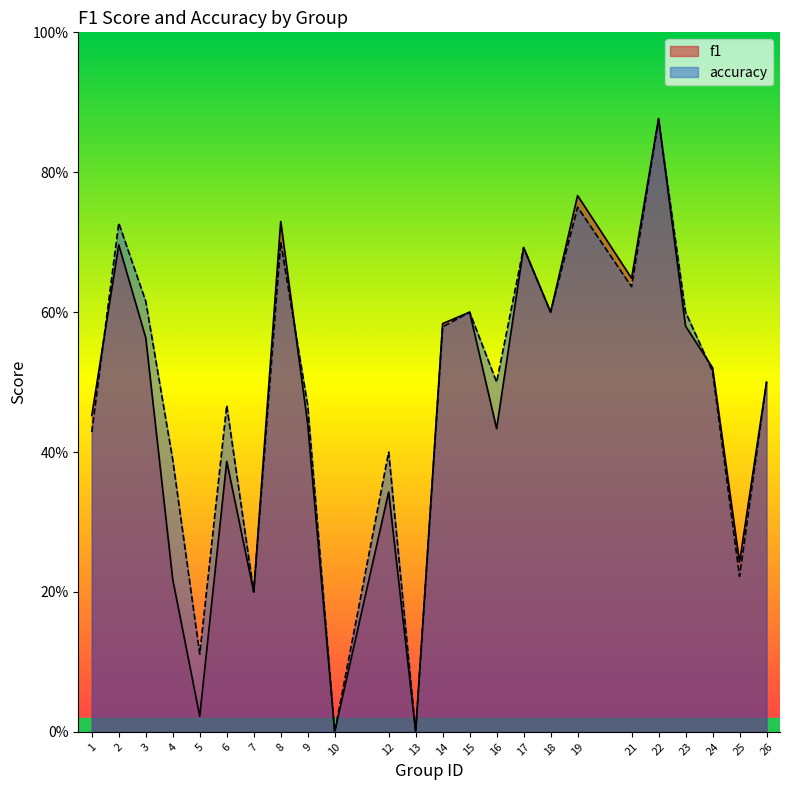

What is the value of the f1 point at the 20th from the left?

0.9